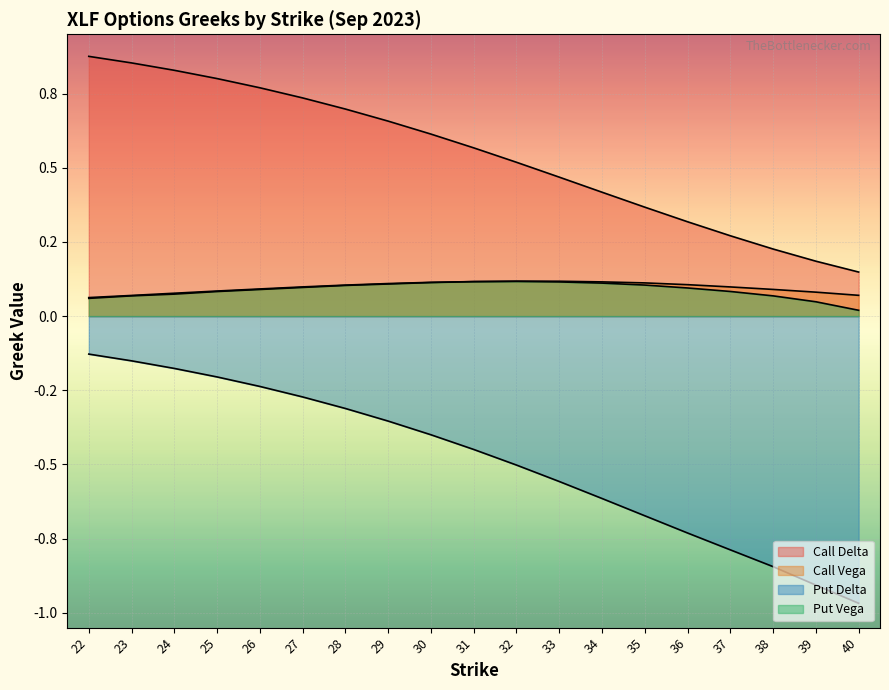

Reading left to right, what are all the values shown in this chart?

Call Delta: 22=0.9	23=0.9	24=0.8	25=0.8	26=0.8	27=0.7	28=0.7	29=0.7	30=0.6	31=0.6	32=0.5	33=0.5	34=0.4	35=0.4	36=0.3	37=0.3	38=0.2	39=0.2	40=0.1
Call Vega: 22=0.1	23=0.1	24=0.1	25=0.1	26=0.1	27=0.1	28=0.1	29=0.1	30=0.1	31=0.1	32=0.1	33=0.1	34=0.1	35=0.1	36=0.1	37=0.1	38=0.1	39=0.1	40=0.1
Put Delta: 22=-0.1	23=-0.2	24=-0.2	25=-0.2	26=-0.2	27=-0.3	28=-0.3	29=-0.4	30=-0.4	31=-0.4	32=-0.5	33=-0.6	34=-0.6	35=-0.7	36=-0.7	37=-0.8	38=-0.8	39=-0.9	40=-1.0
Put Vega: 22=0.1	23=0.1	24=0.1	25=0.1	26=0.1	27=0.1	28=0.1	29=0.1	30=0.1	31=0.1	32=0.1	33=0.1	34=0.1	35=0.1	36=0.1	37=0.1	38=0.1	39=0.0	40=0.0